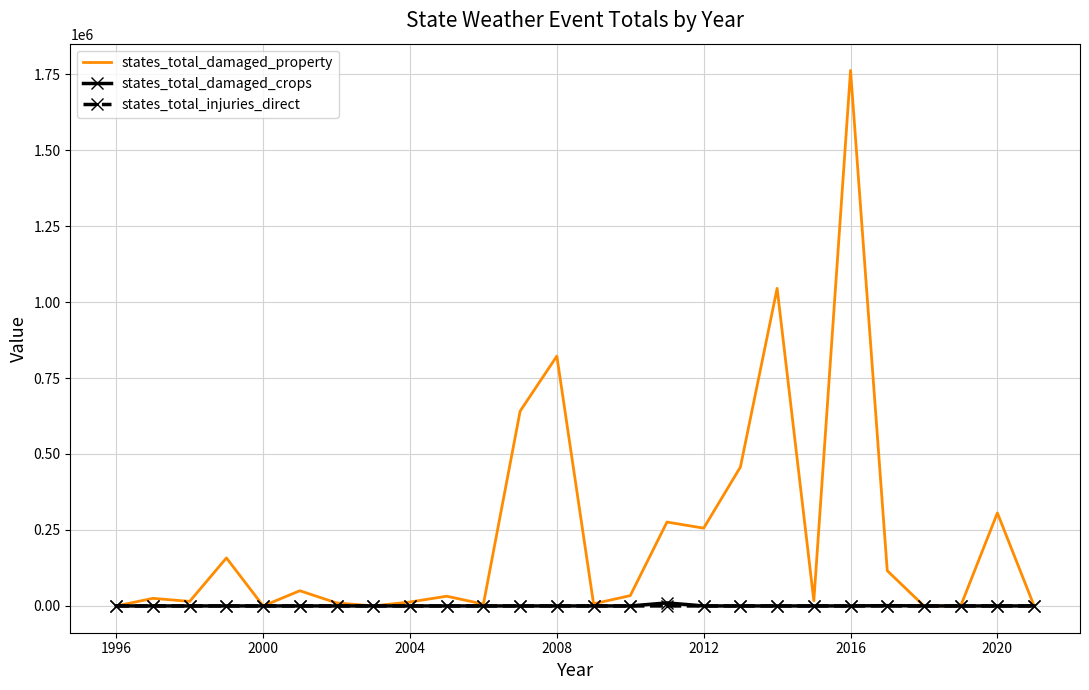

What is the difference between the second highest and minimum values in the states_total_damaged_property series?

1045000